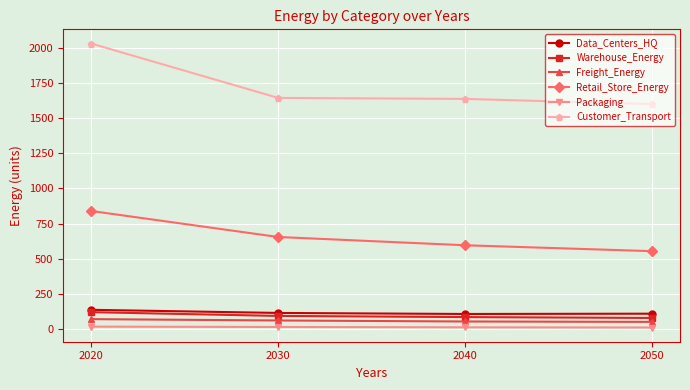

True or false: Customer_Transport has a value of 2464.7 at 2040.

False